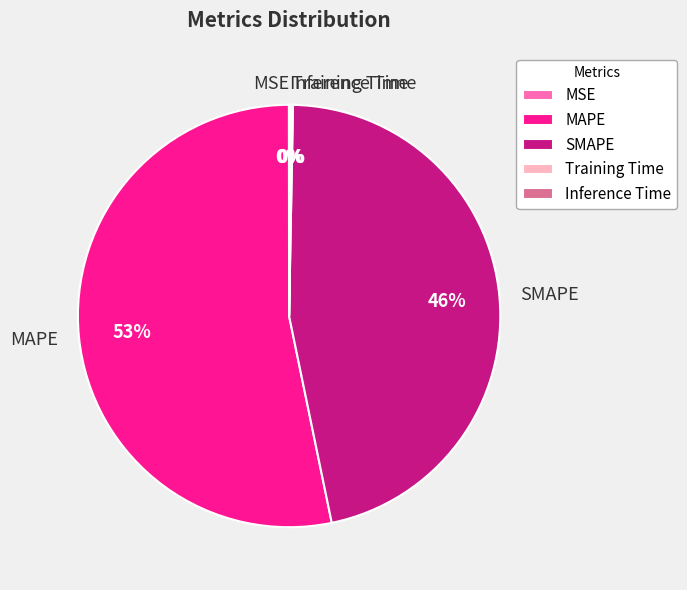

To the nearest percent, what is the average slice percentage?

20%